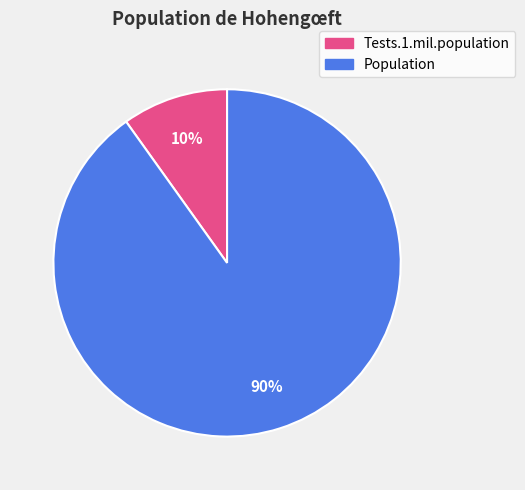

What percentage is the Tests.1.mil.population slice, to the nearest percent?

10%